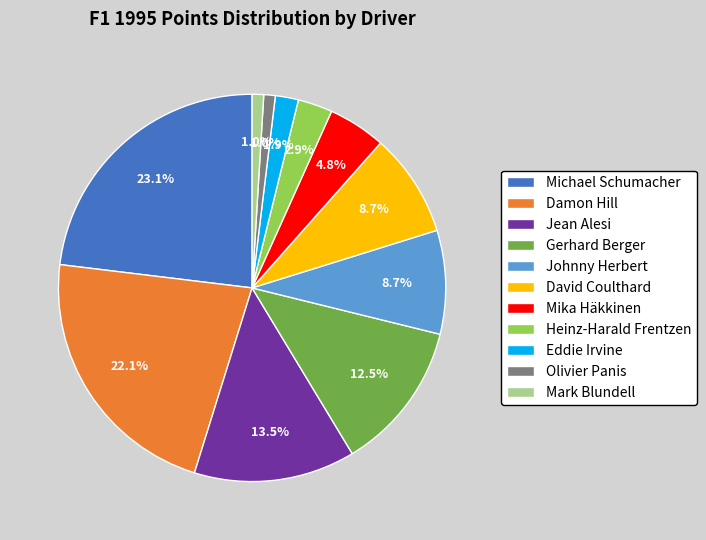

To the nearest percent, what percentage of the pie is Johnny Herbert?

9%